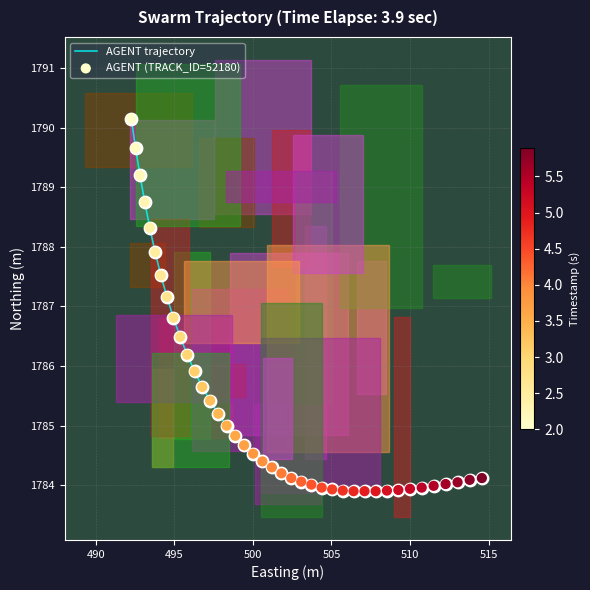

What is the greatest value displayed?

1790.2